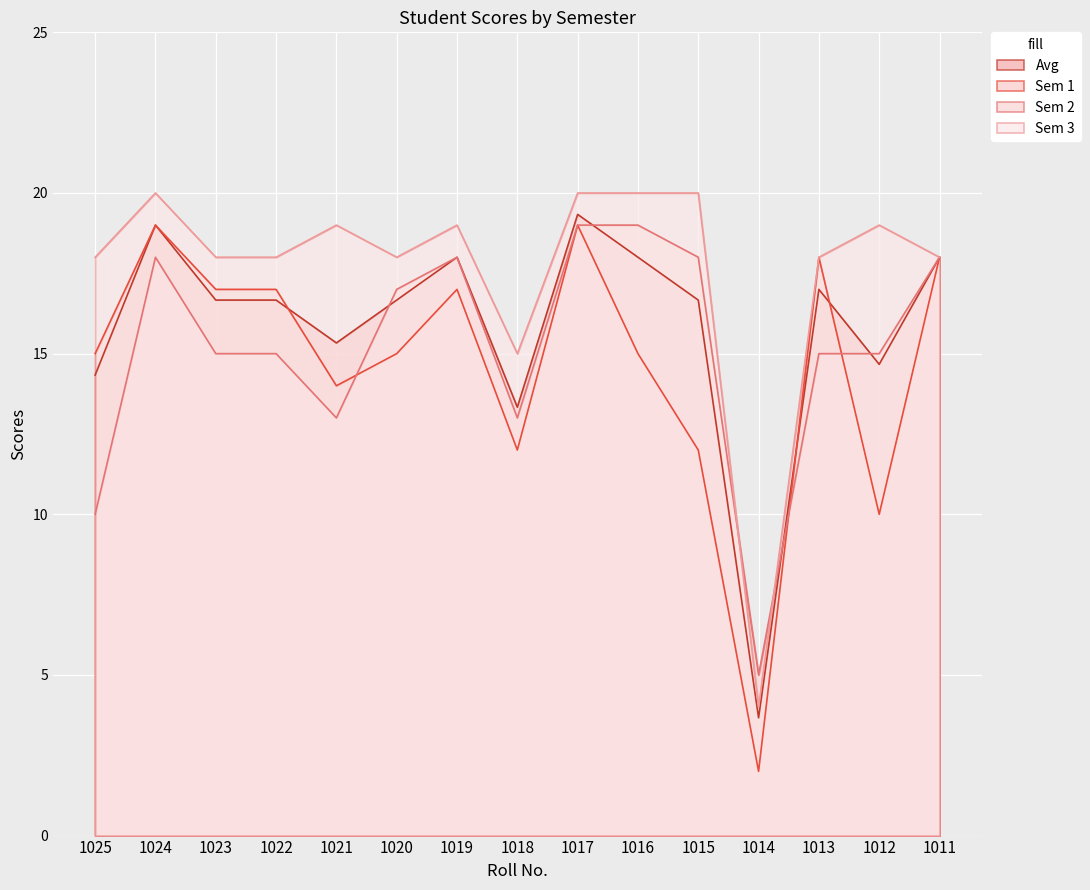

What is the value of the Avg point at the 8th from the left?

13.3